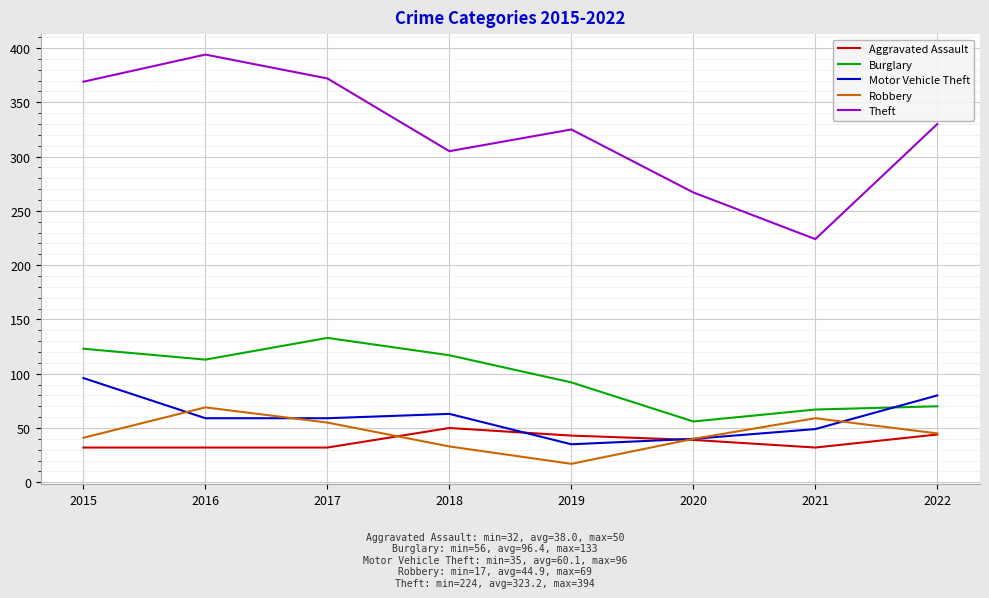

What is the greatest value displayed?

394